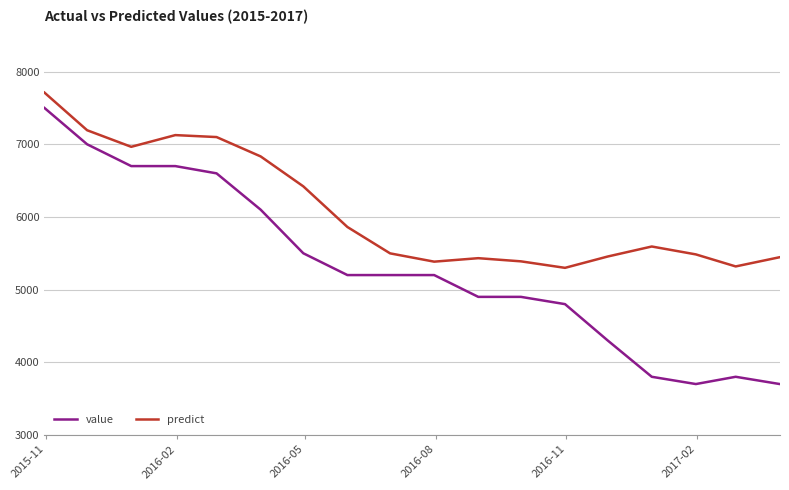

Which series has the widest spread of values?

value